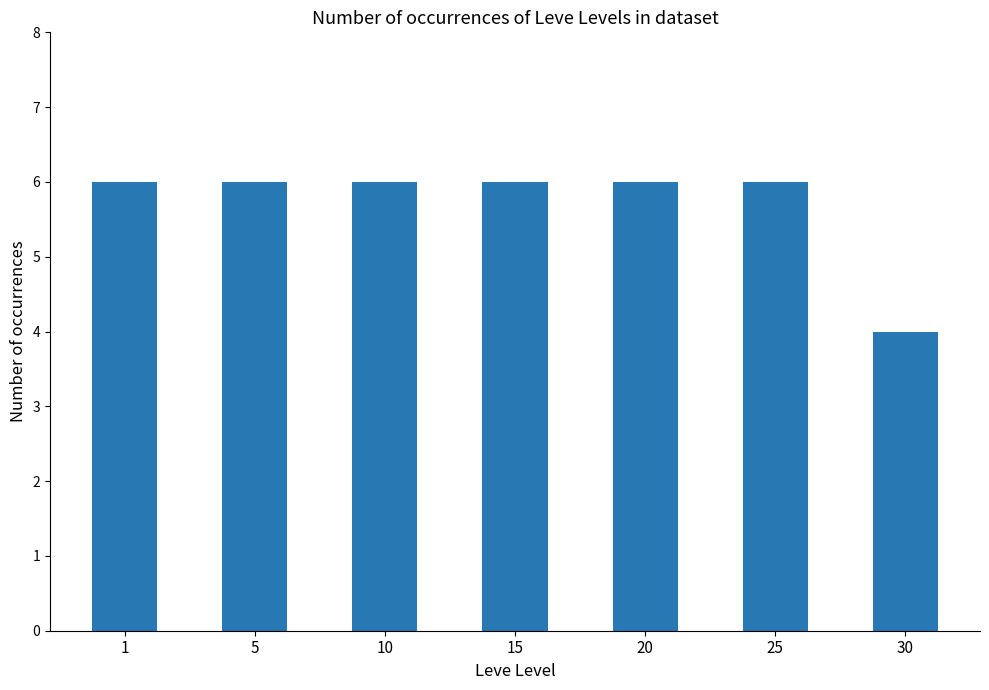

What is the minimum value shown in the chart?

4